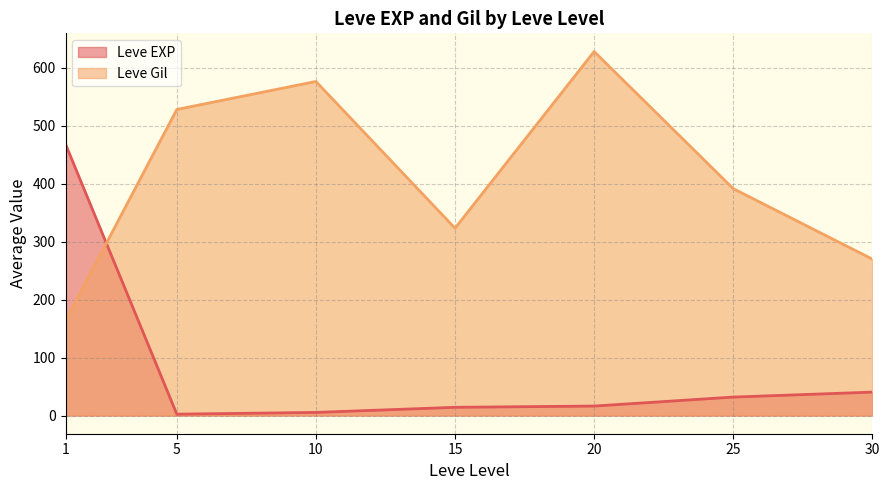

What is the greatest value displayed?

628.3